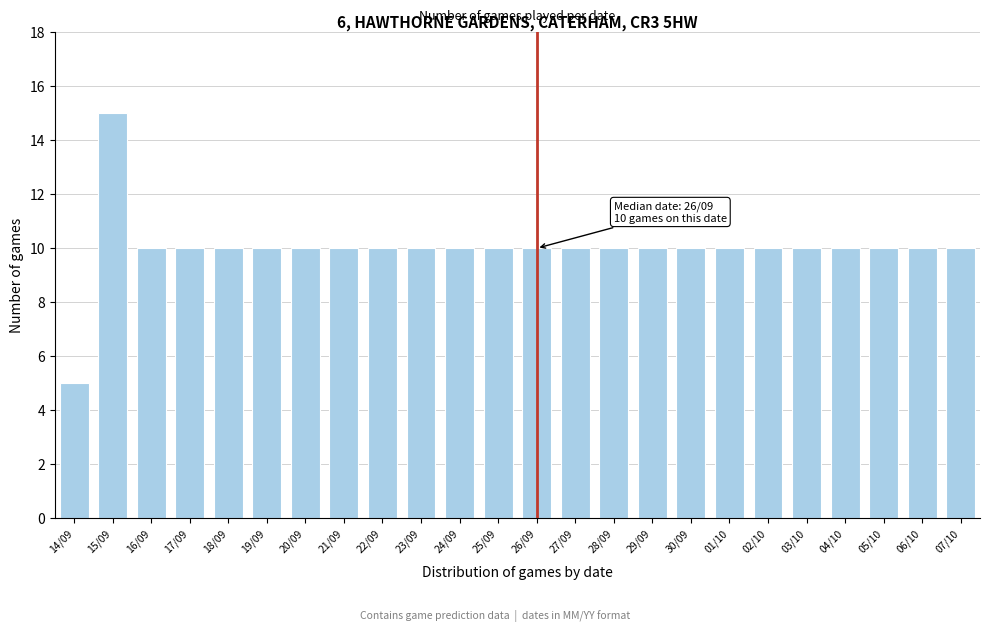

Reading right to left, what are all the values shown in this chart?

07/10=10	06/10=10	05/10=10	04/10=10	03/10=10	02/10=10	01/10=10	30/09=10	29/09=10	28/09=10	27/09=10	26/09=10	25/09=10	24/09=10	23/09=10	22/09=10	21/09=10	20/09=10	19/09=10	18/09=10	17/09=10	16/09=10	15/09=15	14/09=5